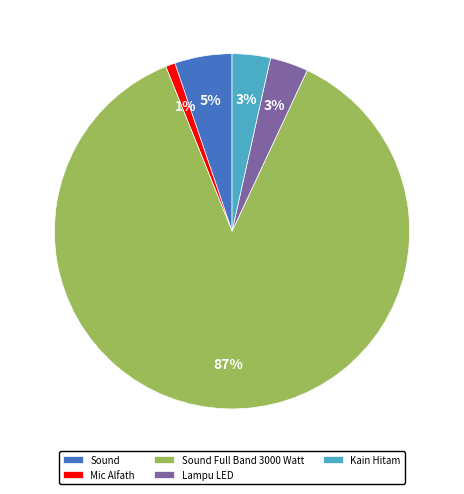

To the nearest percent, what is the average slice percentage?

20%